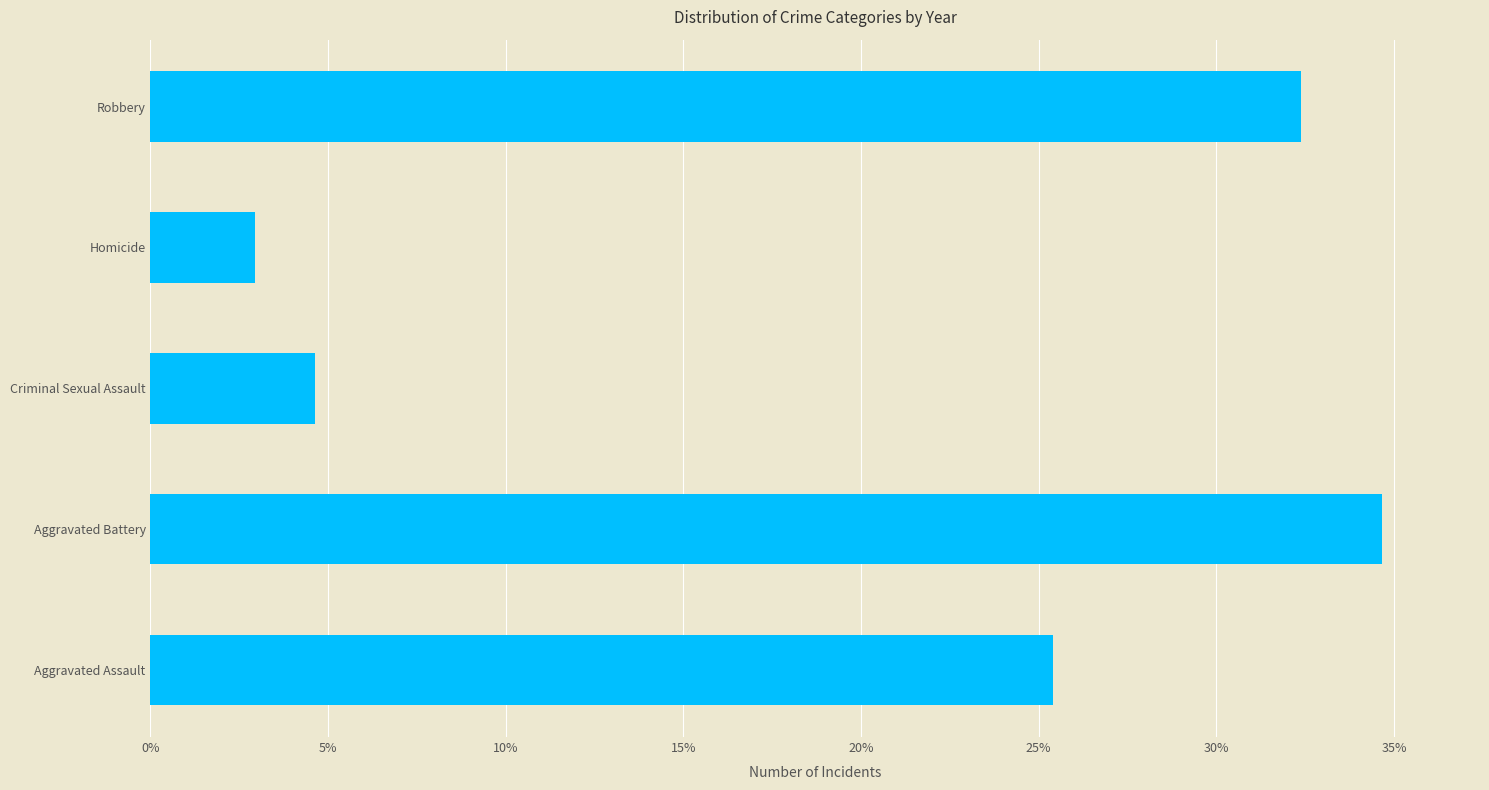

Which has a higher value, Robbery or Aggravated Assault?

Robbery